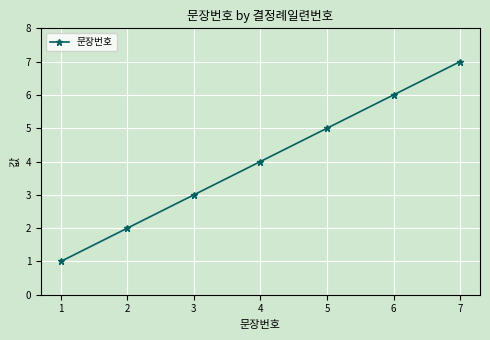

True or false: the data has more than 0 interior local peaks.

False